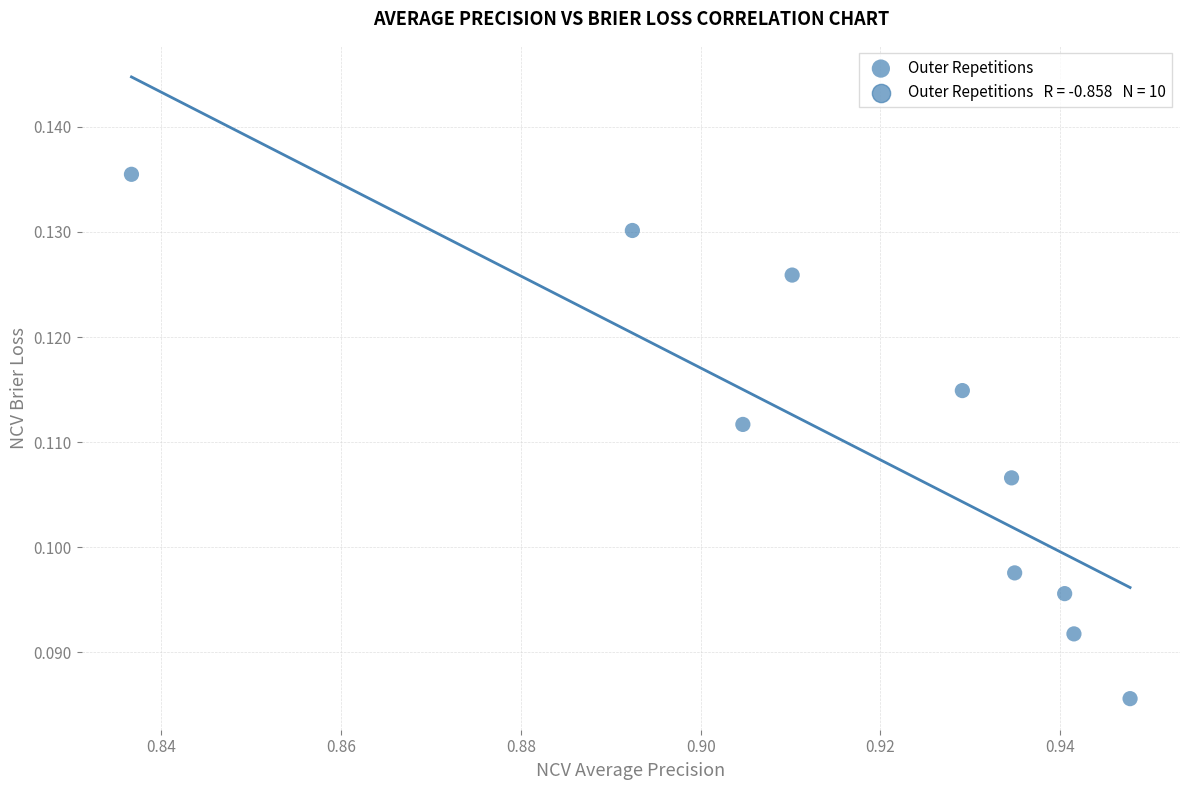

What is the average X value?

0.9